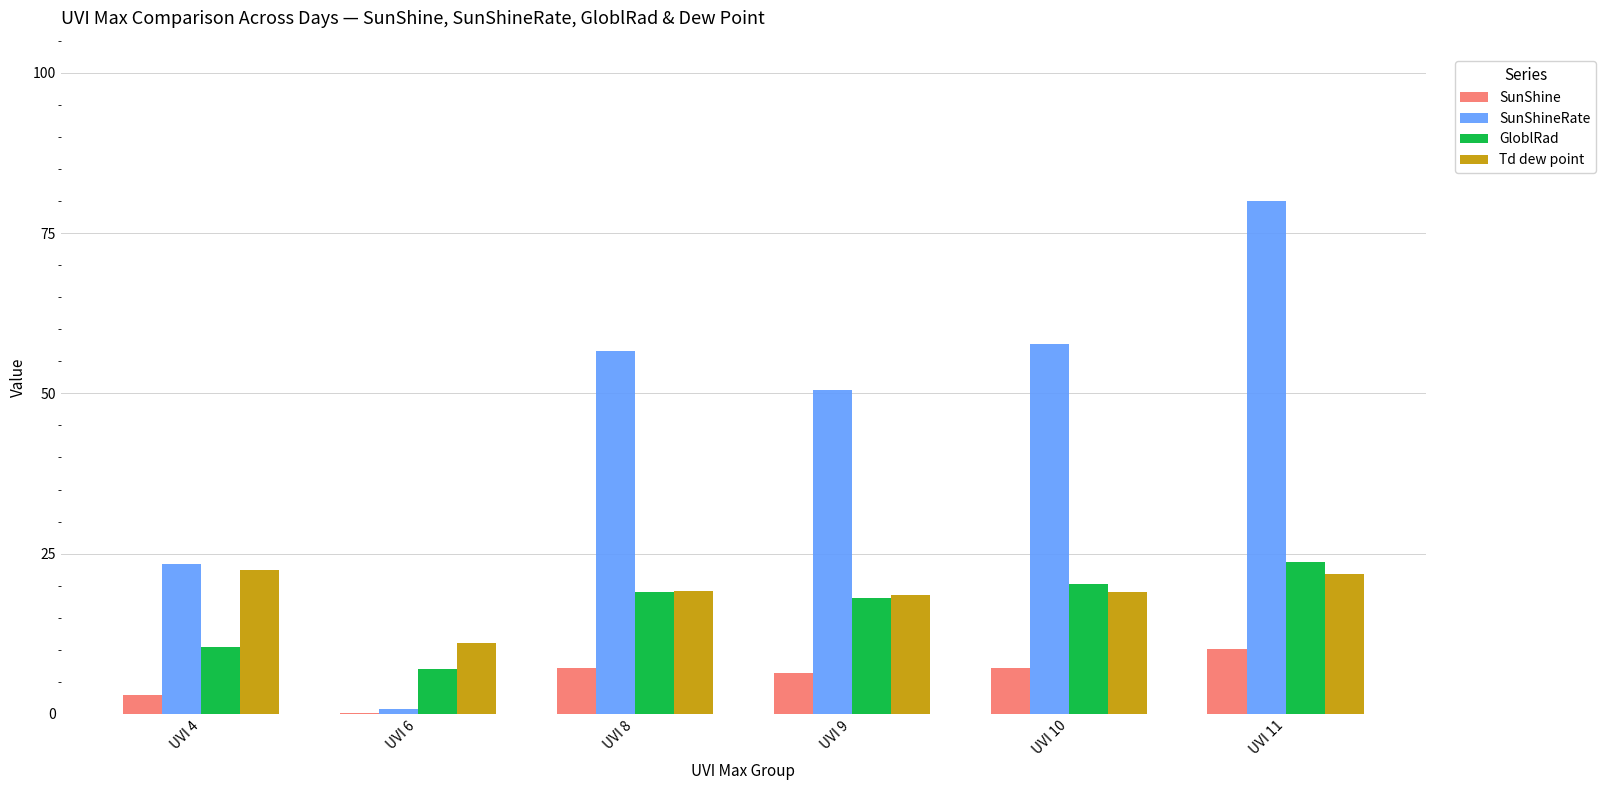

Is the value of SunShine at UVI 4 greater than the value of Td dew point at UVI 6?

No